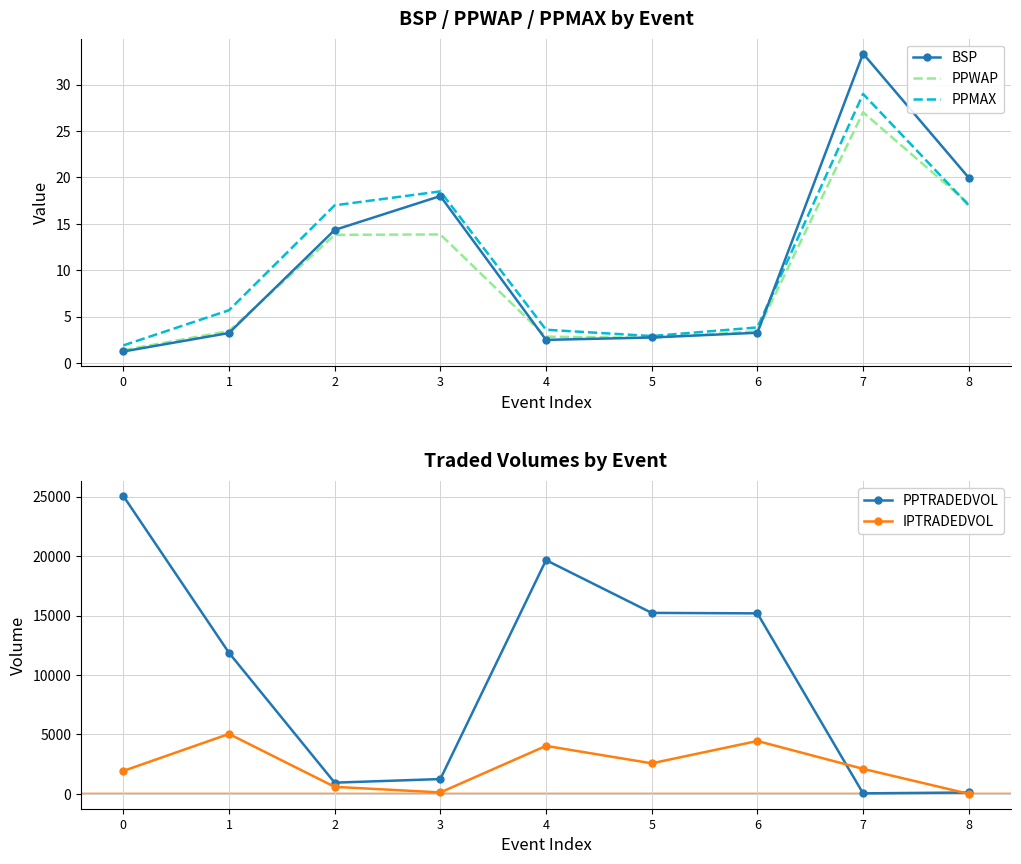

What is the greatest value displayed?

25067.4